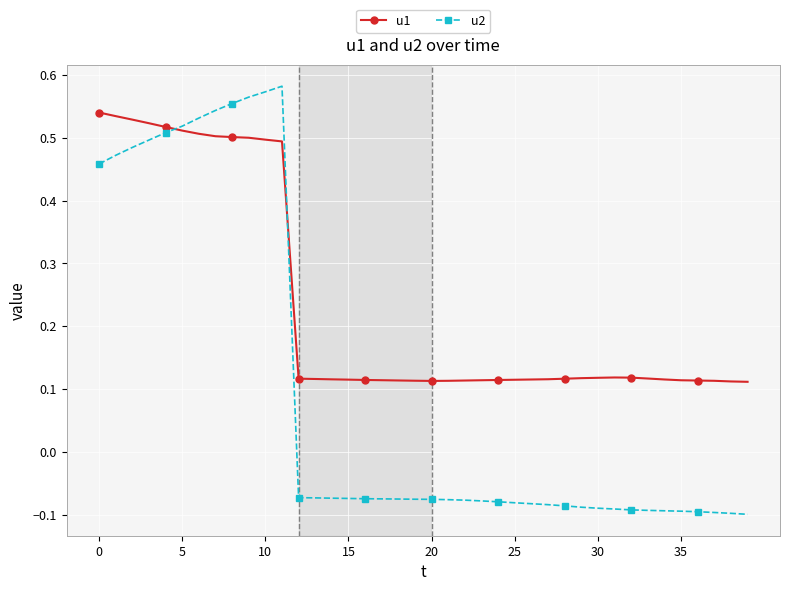

List the series in order of their overall mean, lowest first.

u2, u1